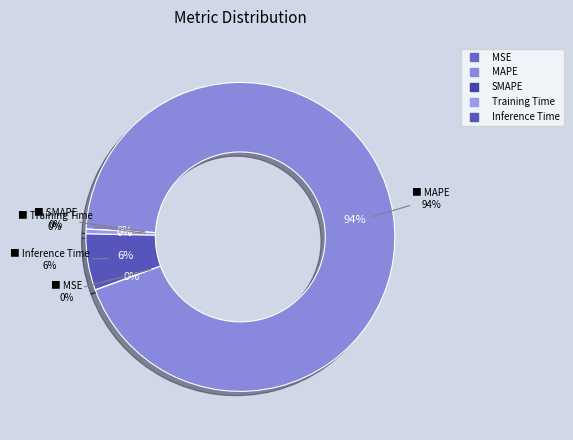

How much of the chart is everything except Training Time?

99.5%